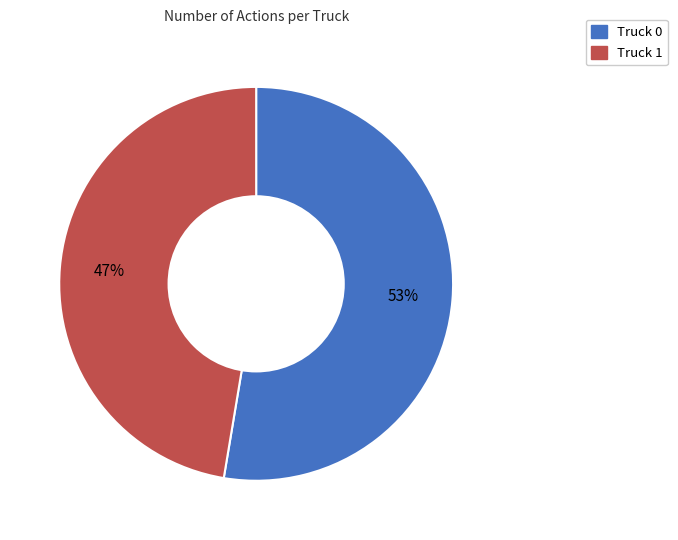

What is the ratio of the value at Truck 1 to the value at Truck 0?

0.9